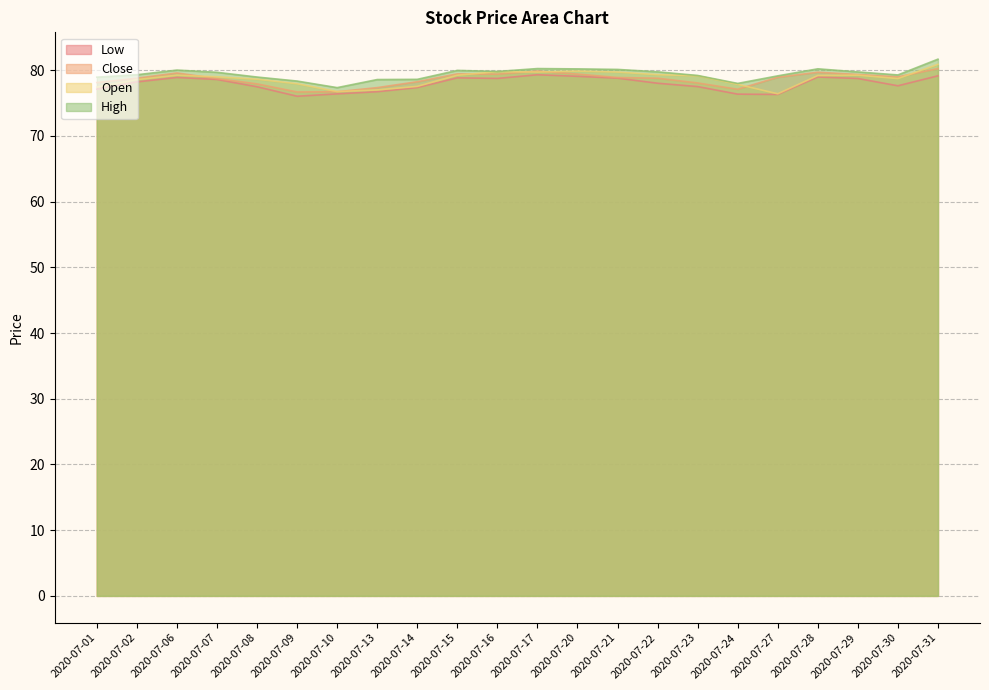

Is the value of Open at 2020-07-23 greater than the value of Low at 2020-07-02?

Yes